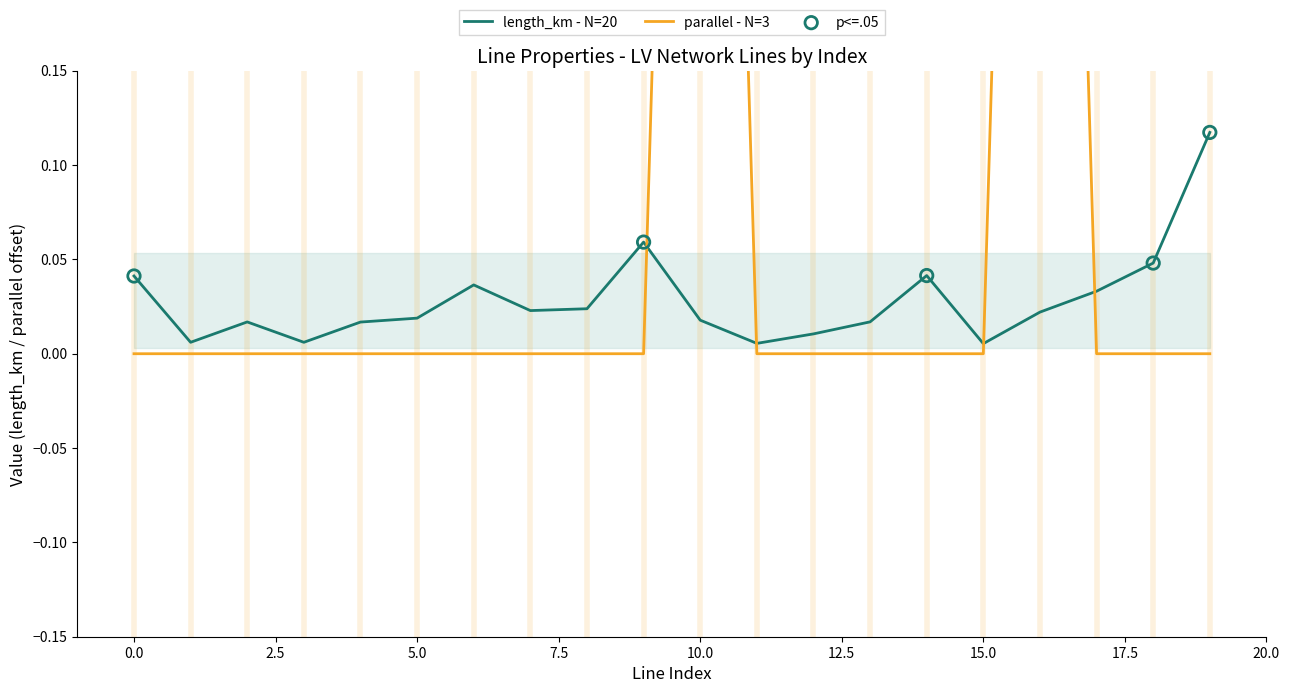

Which series has the widest spread of Y values?

parallel